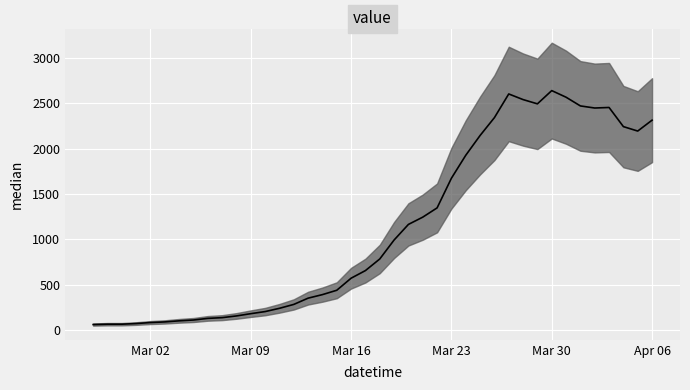

At which category does the chart reach its minimum across all series?

2020-02-27